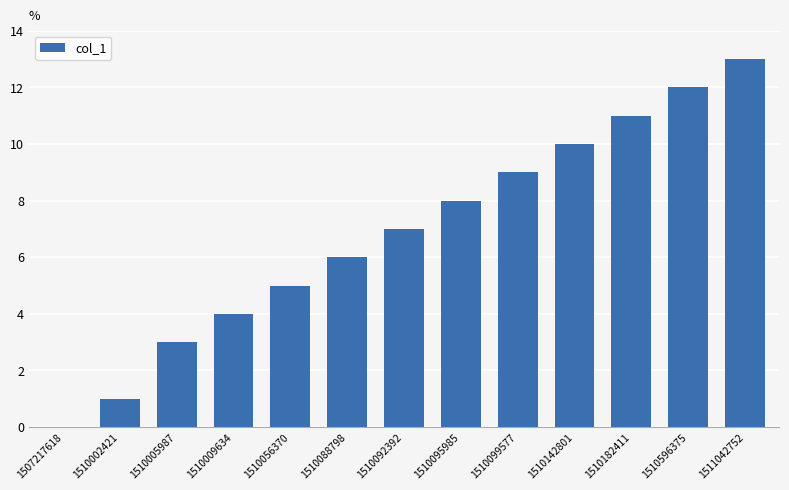

Where is the data nearest to the value 6?

1510088798